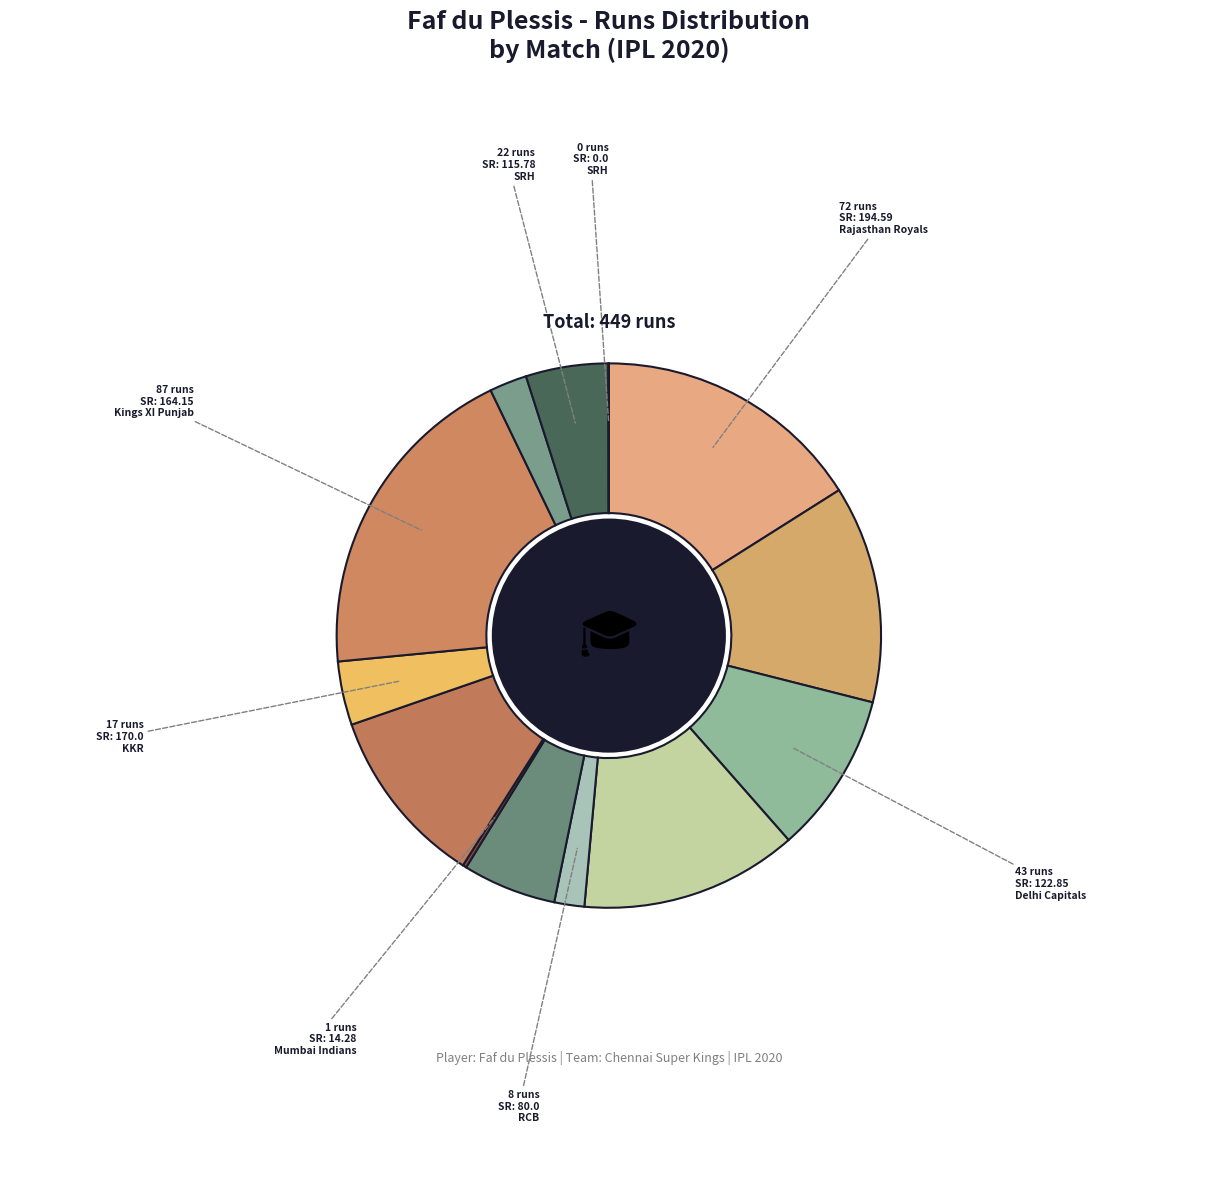

Count the number of slices in the pie.

13